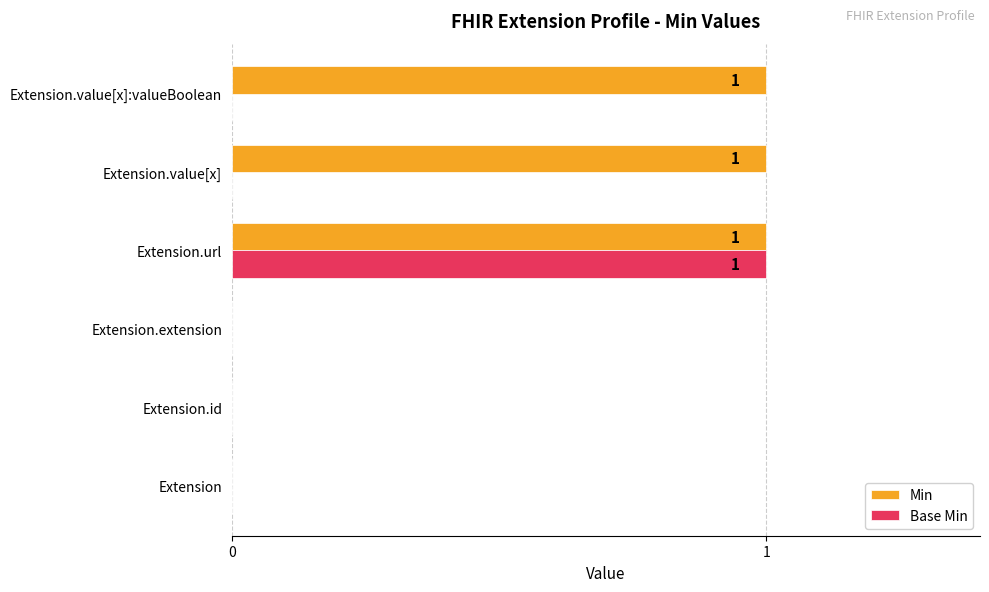

Between Extension.id and Extension.value[x]:valueBoolean, which series saw the biggest shift?

Min